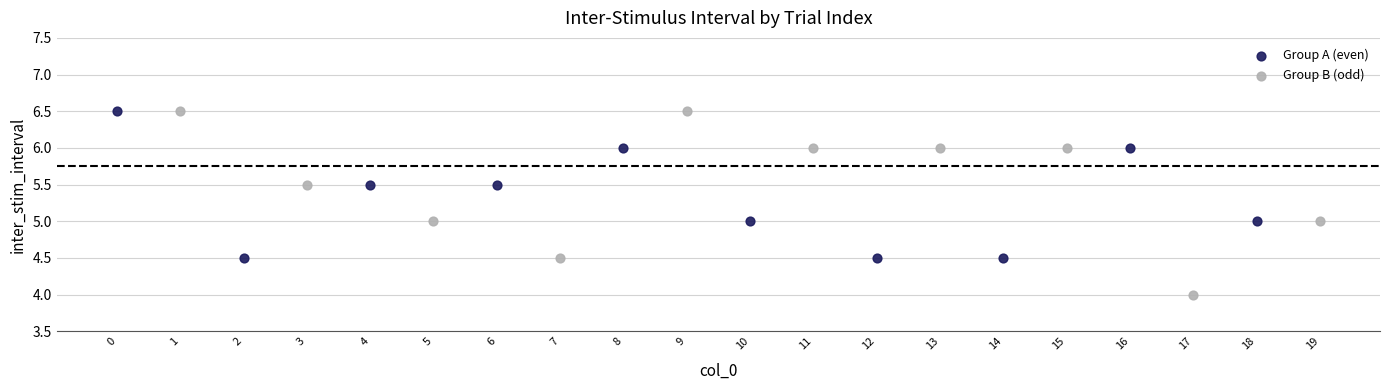

Which series has the widest spread of Y values?

Group B (odd)